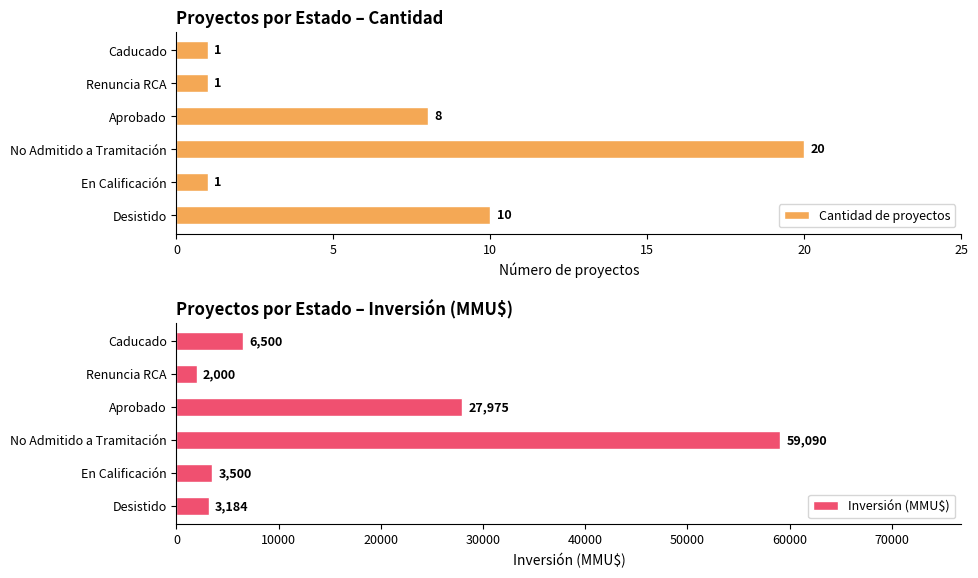

Which series has the largest total across all categories?

Inversión (MMU$)